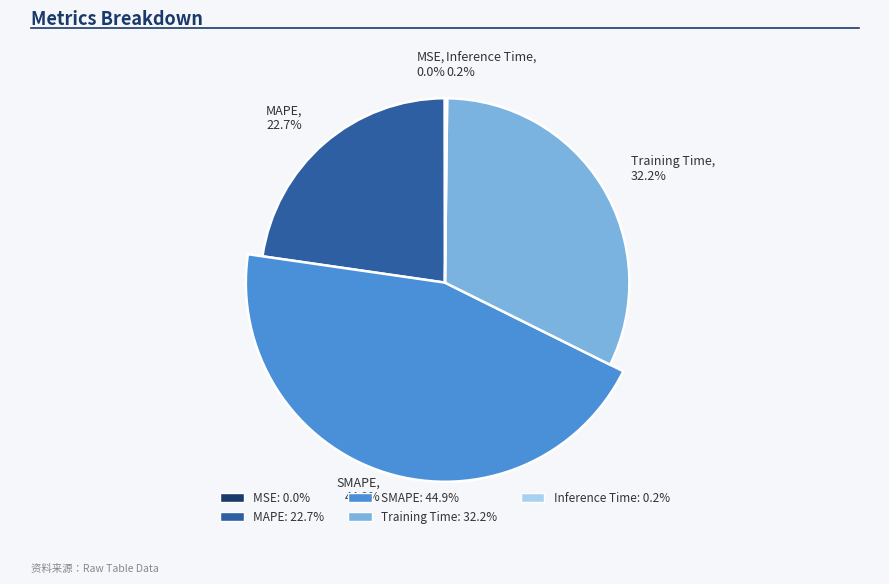

The MSE slice represents 0% of the pie. True or false?

True